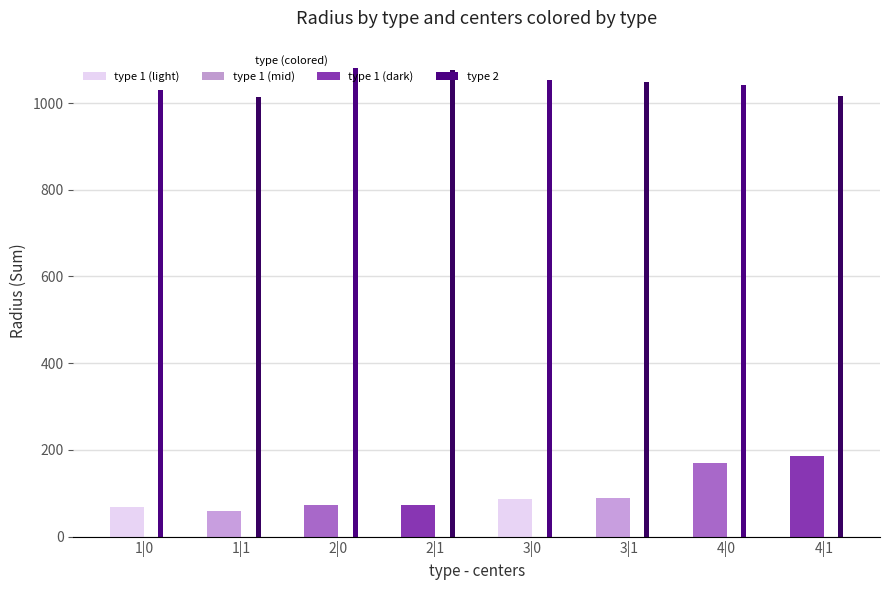

What is the smallest value displayed?

58.2